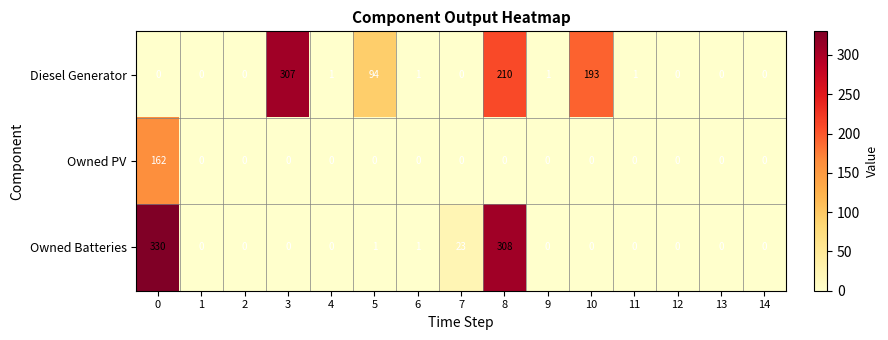

The value of Owned PV at 4 is 0. True or false?

True